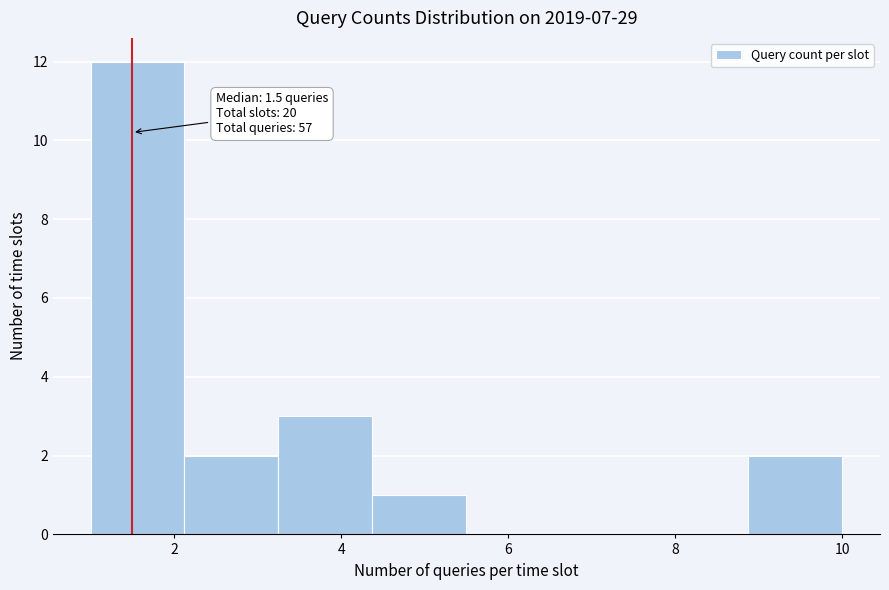

Over which range of the x-axis is the bar tallest?

1.0 to 2.2